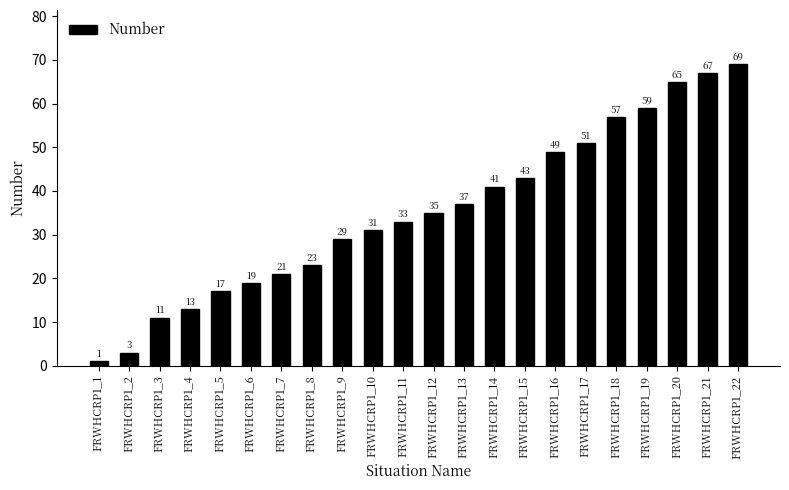

What is the smallest value displayed?

1